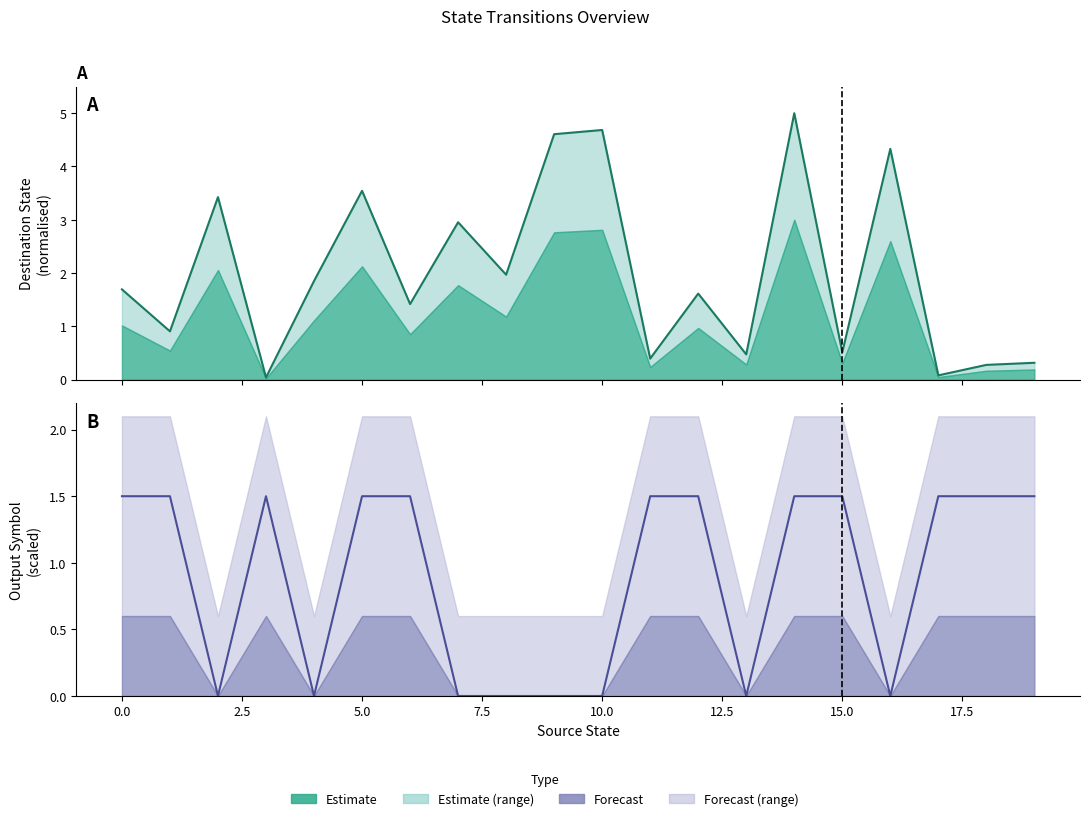

Where do output_symbol and destination_state first cross each other?

0 and 1